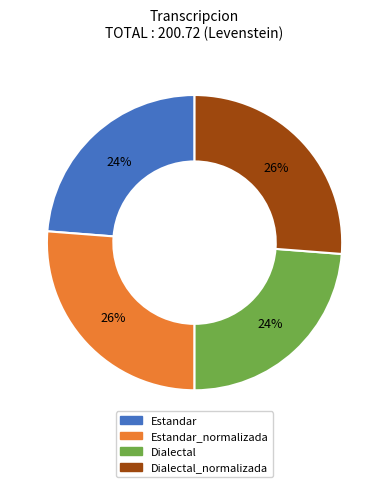

To the nearest percent, what is the difference between the largest and smallest slice percentages?

2%